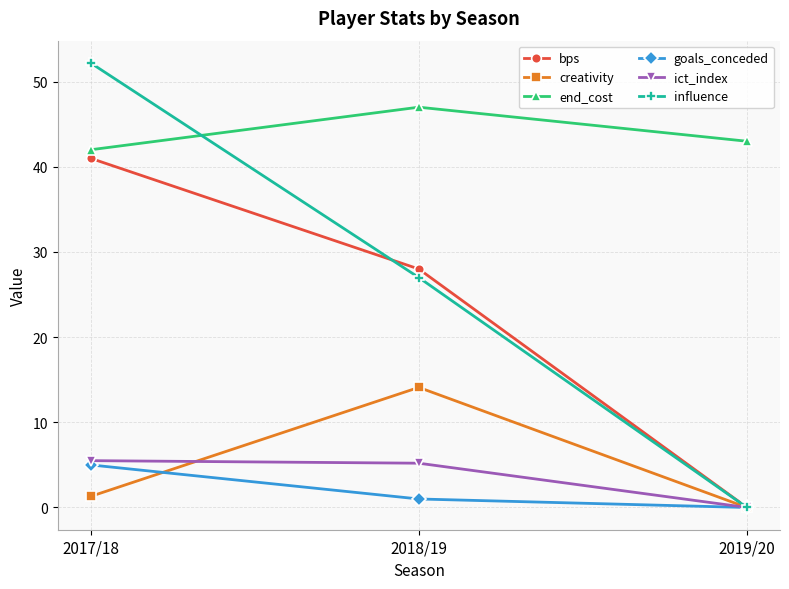

At how many categories does at least one series exceed 42?

3